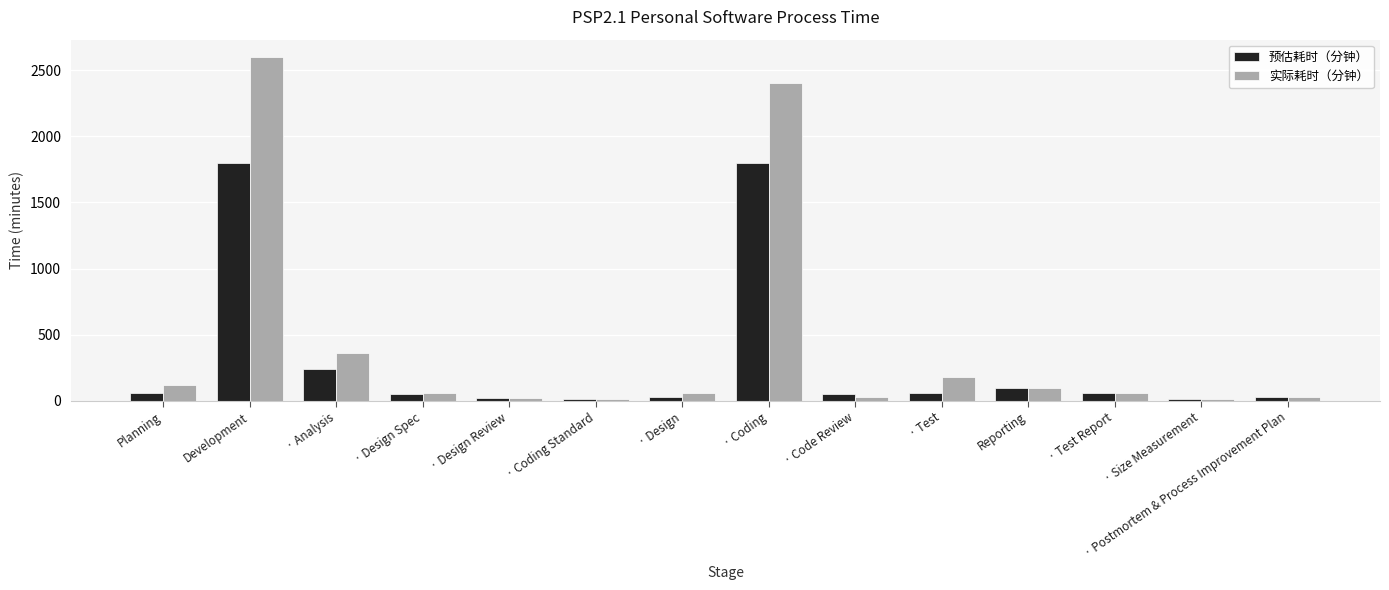

What is the greatest value displayed?

2600